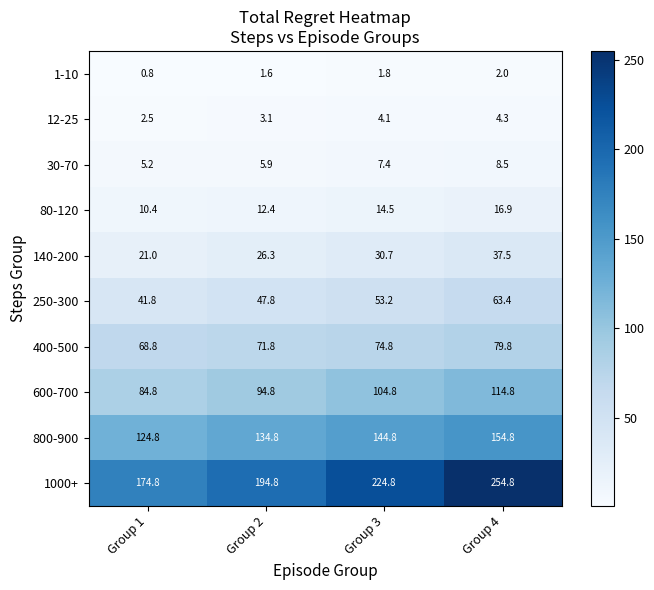

How many series are shown in this chart?

10